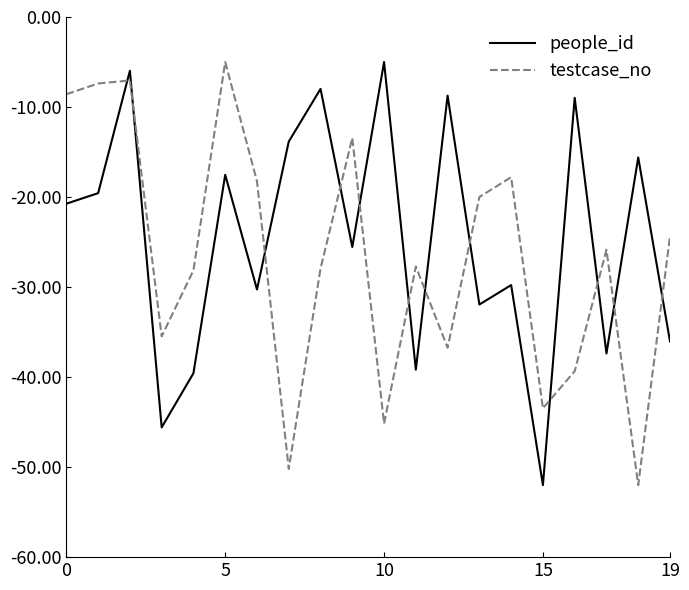

How many times do testcase_no and people_id cross each other?

12